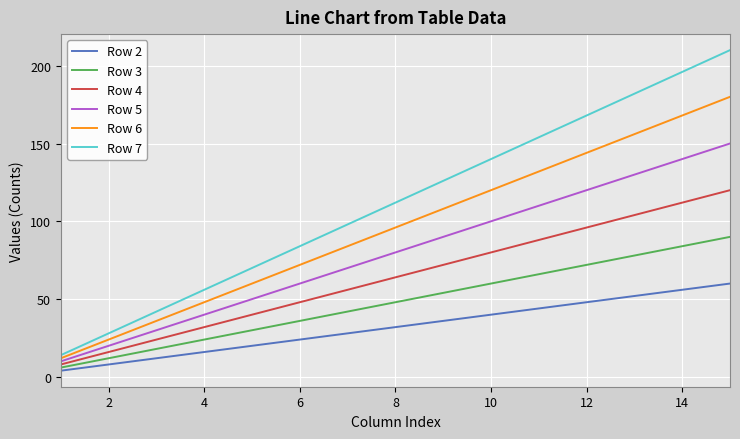

Is this an area chart (filled region under the line)?

No